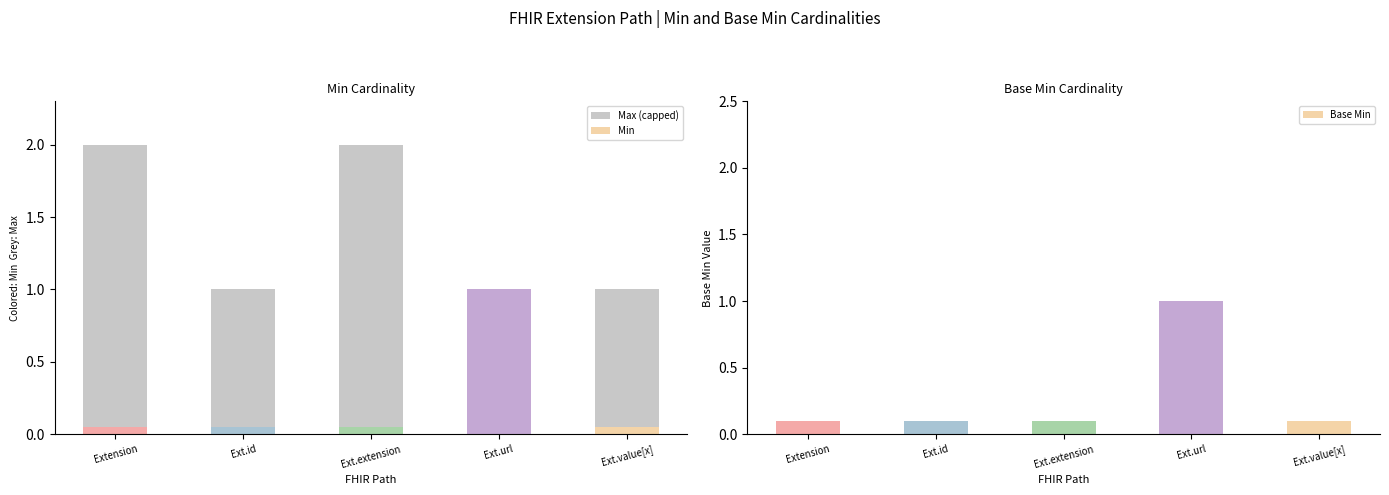

How many bars are there in total?

10